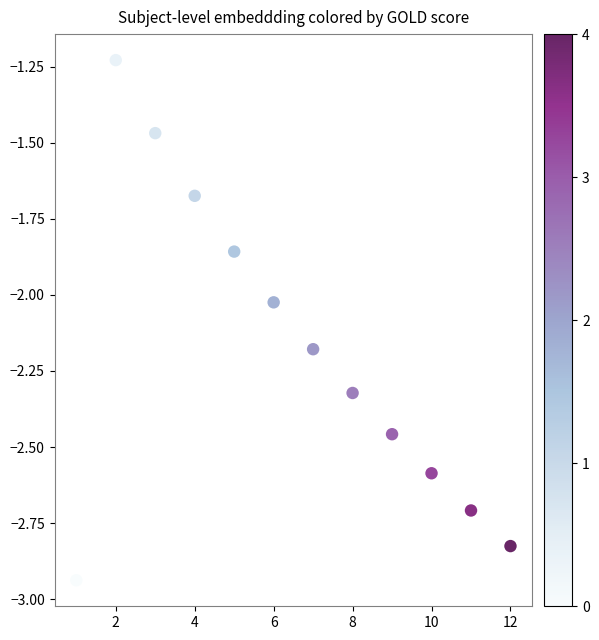

What is the range of X values (max minus min)?

11.0